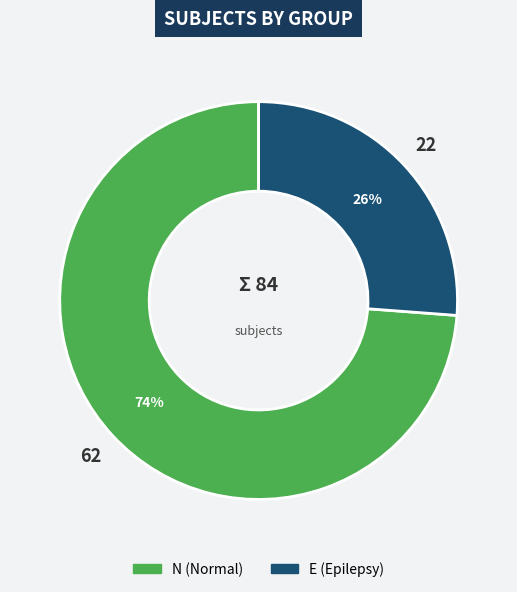

Which slice represents more than half of the pie?

N